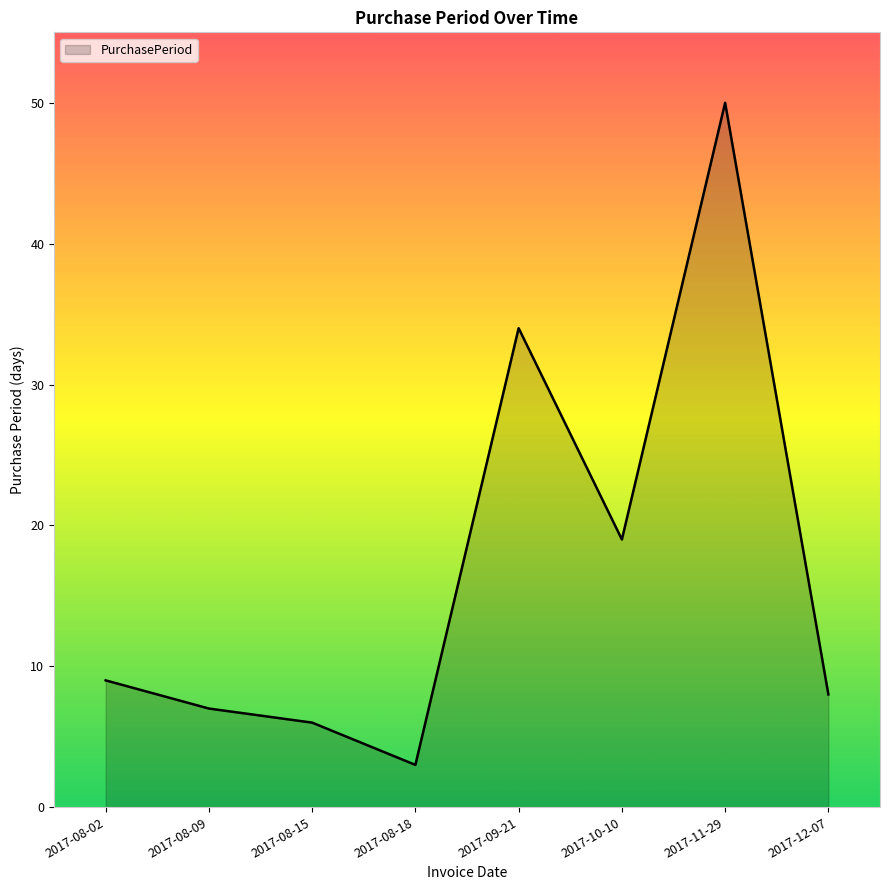

What is the smallest value displayed?

3